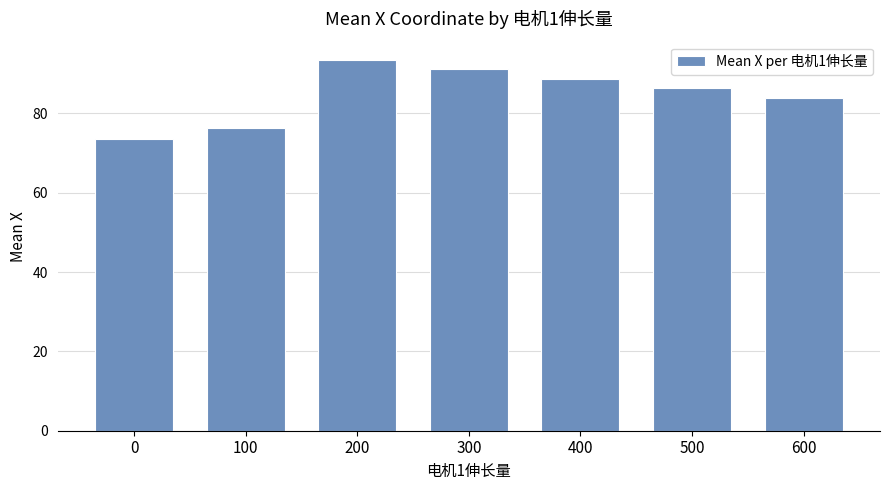

Count the number of categories in the chart.

7